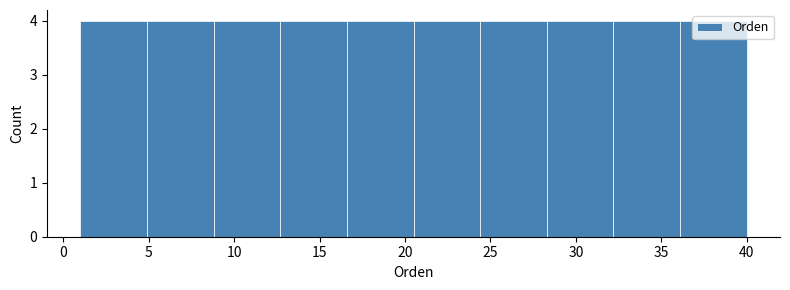

Reading left to right, transcribe this chart: for each bar, give the range it covers on the x-axis and its height. Neither the bar edges nor the heights are printed on the chart, so give them approximately, as read against the axes.

1.0 to 4.9: 4
4.9 to 8.8: 4
8.8 to 12.7: 4
12.7 to 16.6: 4
16.6 to 20.5: 4
20.5 to 24.4: 4
24.4 to 28.3: 4
28.3 to 32.2: 4
32.2 to 36.1: 4
36.1 to 40.0: 4